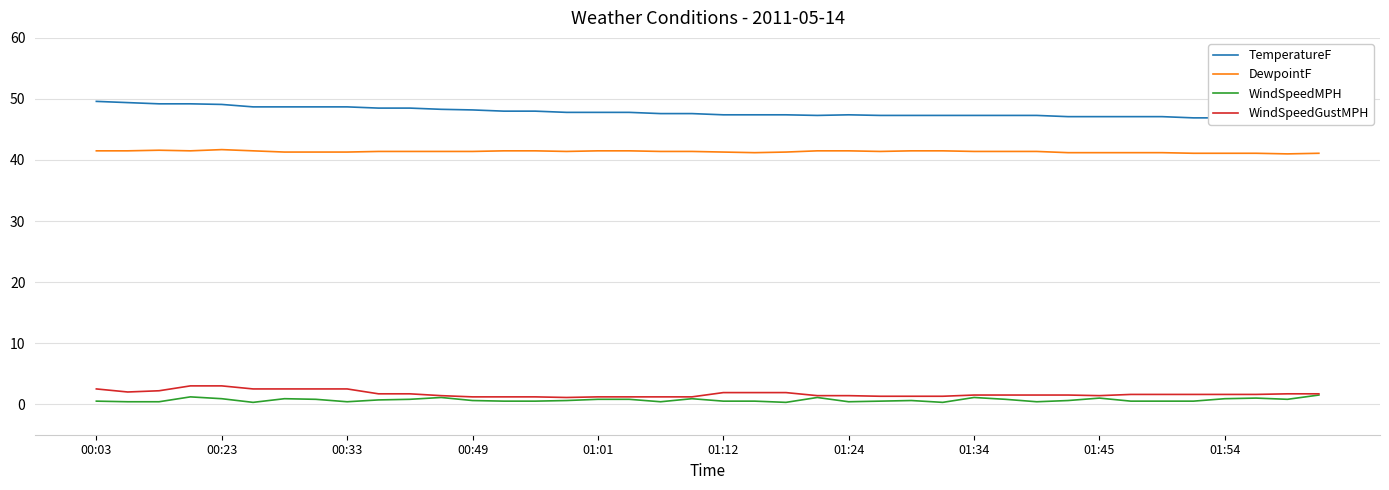

The DewpointF series shows 41.2 at 01:45. True or false?

True